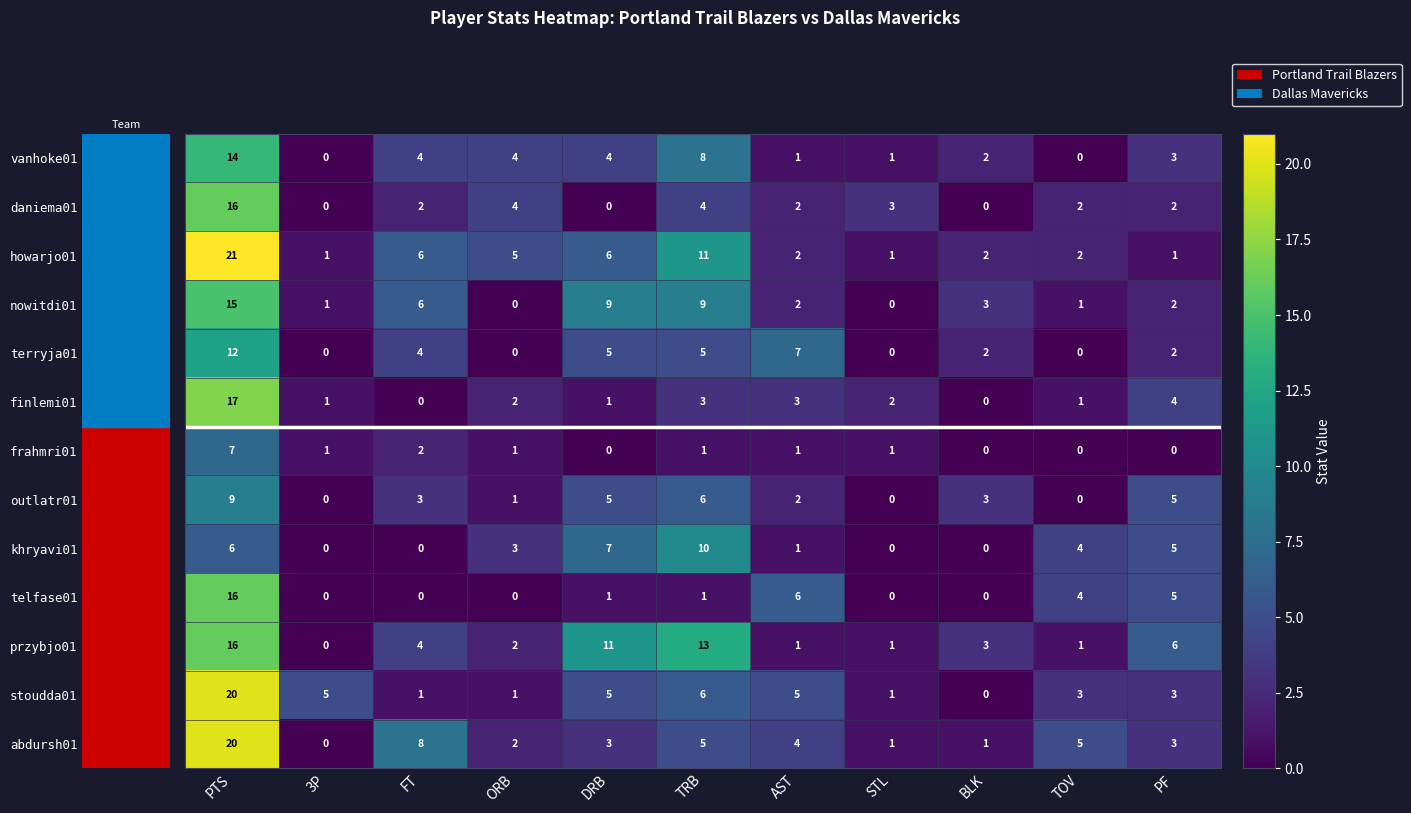

Count the number of categories in the chart.

11